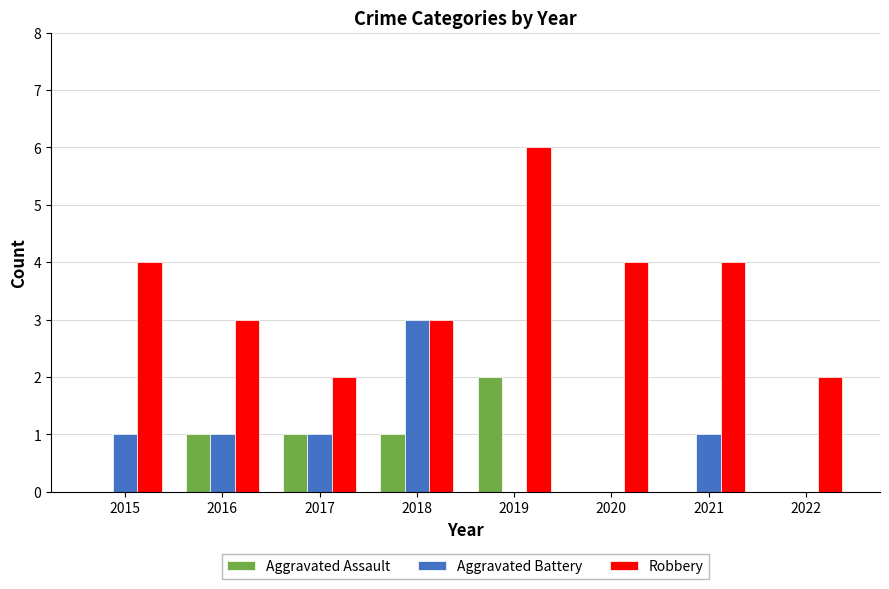

What is the maximum value shown in the chart?

6